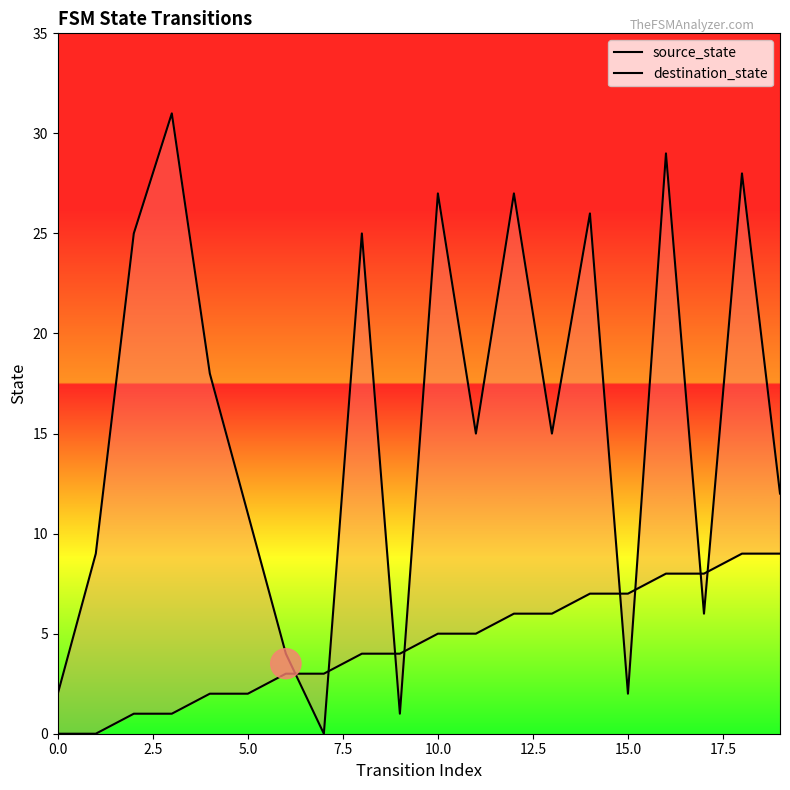

At how many categories does at least one series exceed 14?

11